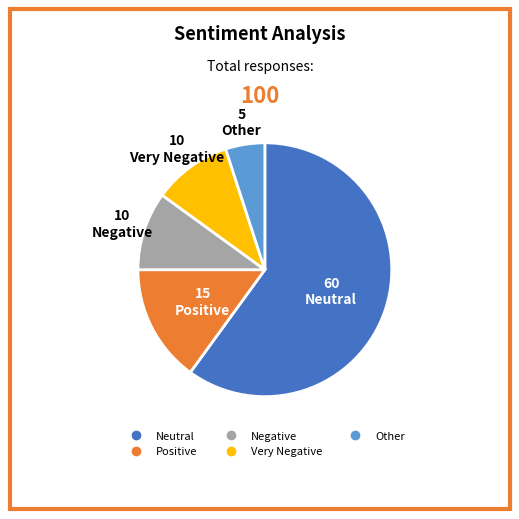

Which slice represents more than half of the pie?

Neutral